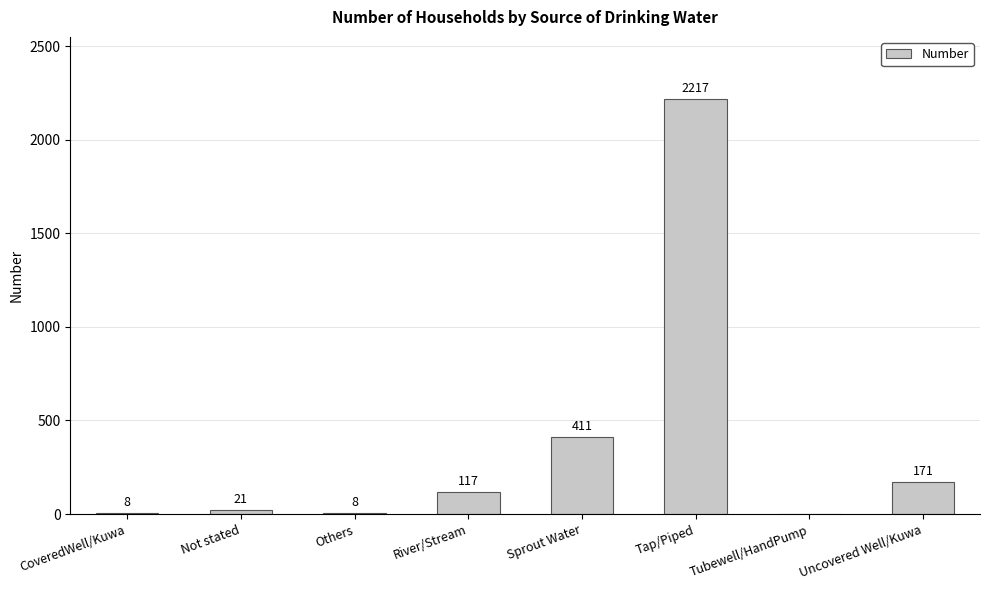

Reading left to right, extract all data points from this chart.

8	21	8	117	411	2217	0	171